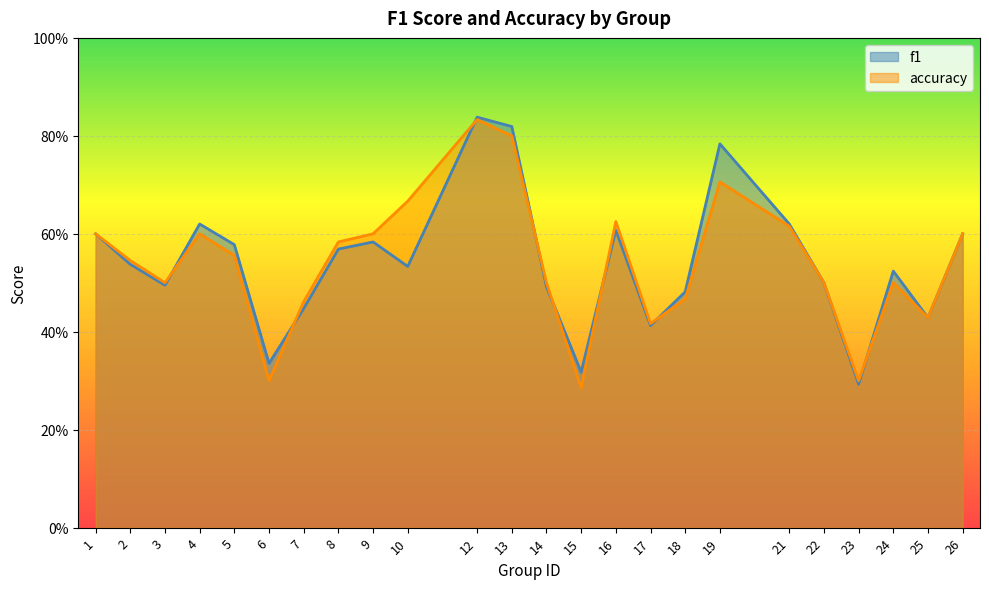

True or false: f1 and accuracy intersect in this chart.

True